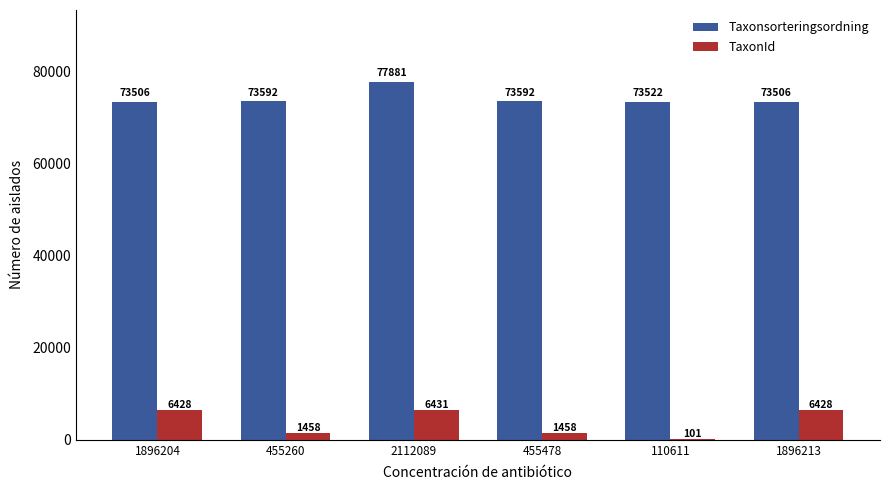

Reading left to right, what are all the values shown in this chart?

Taxonsorteringsordning: 1896204=73506	455260=73592	2112089=77881	455478=73592	110611=73522	1896213=73506
TaxonId: 1896204=6428	455260=1458	2112089=6431	455478=1458	110611=101	1896213=6428